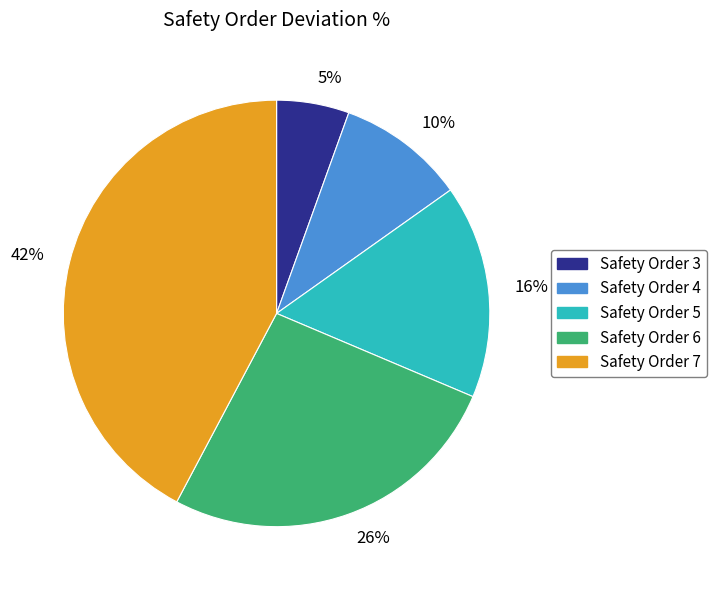

Which slice is the largest?

Safety Order 7